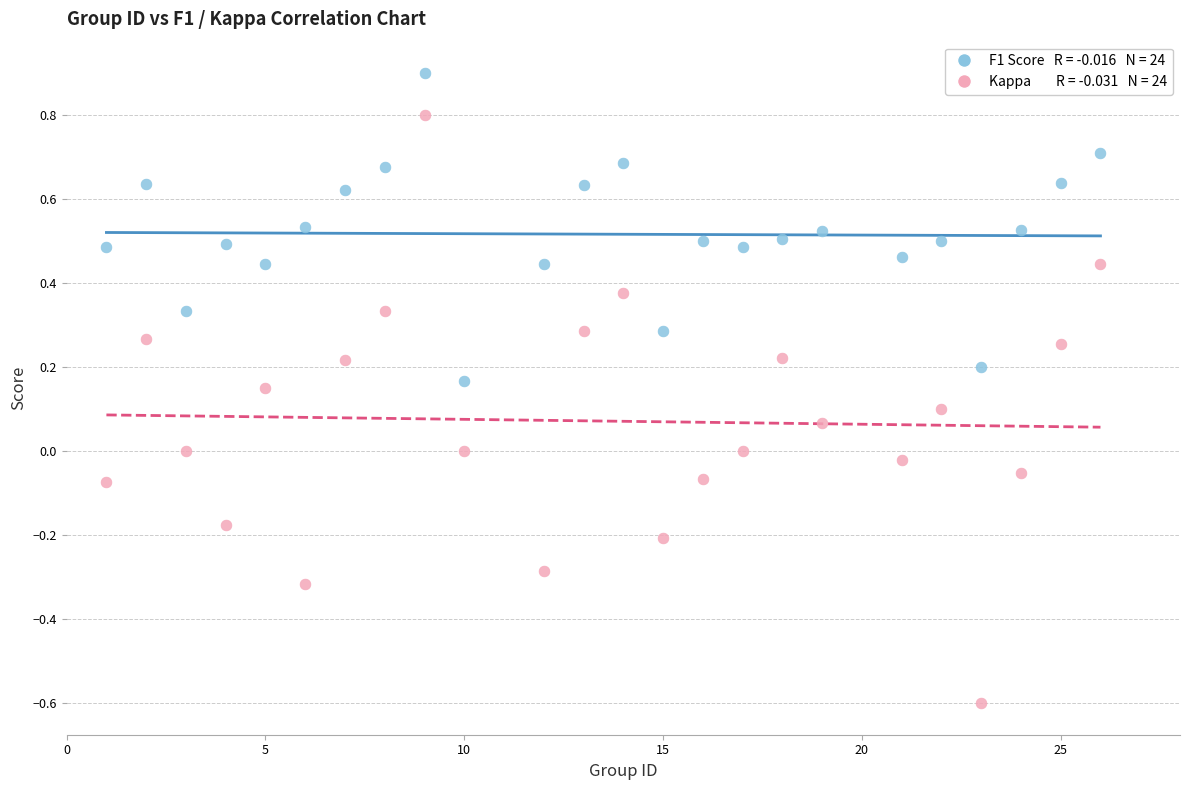

Across all data points, what is the range of X values (max minus min)?

25.0